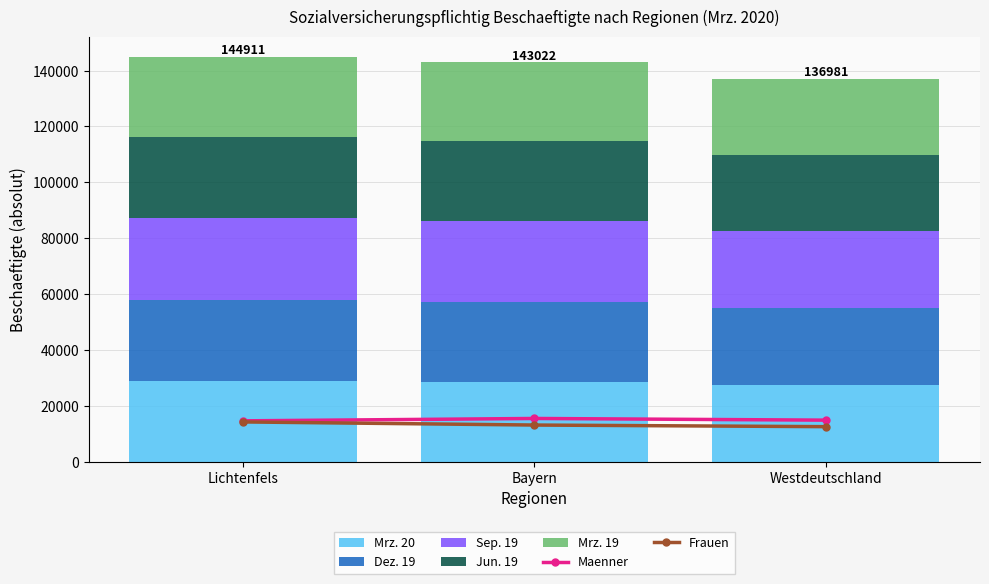

What is the label of the 2nd bar from the left?

Bayern